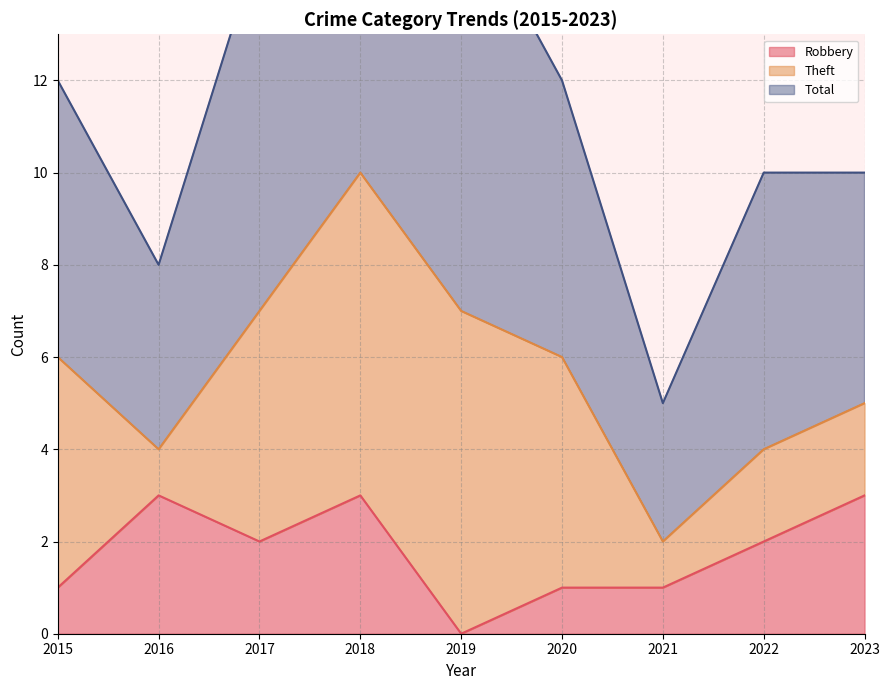

What is the maximum value for Robbery?

3